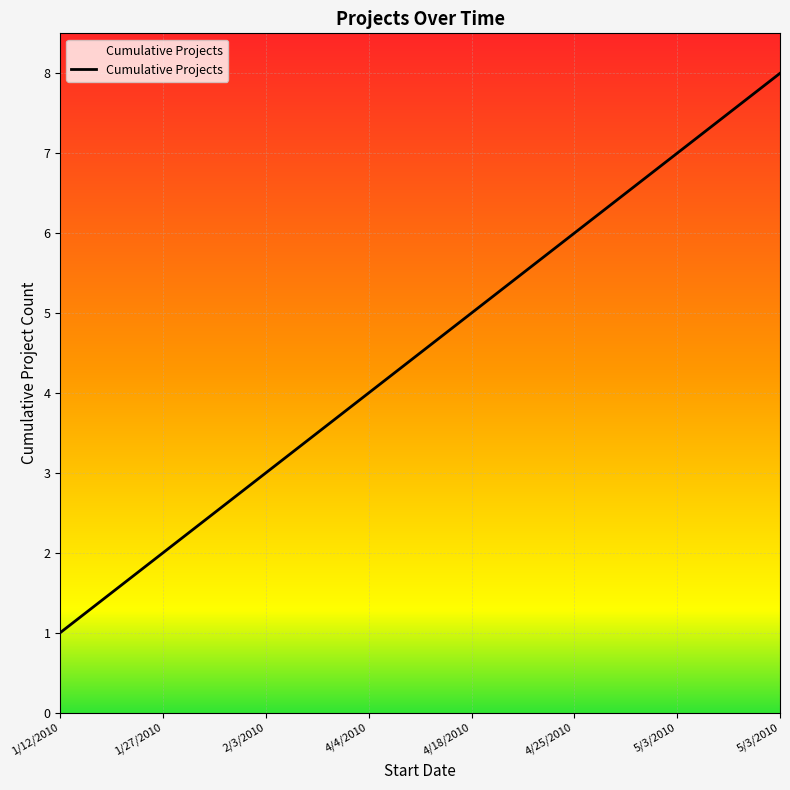

Rank the categories by value from lowest to highest.

1/12/2010, 1/27/2010, 2/3/2010, 4/4/2010, 4/18/2010, 4/25/2010, 5/3/2010, 5/3/2010